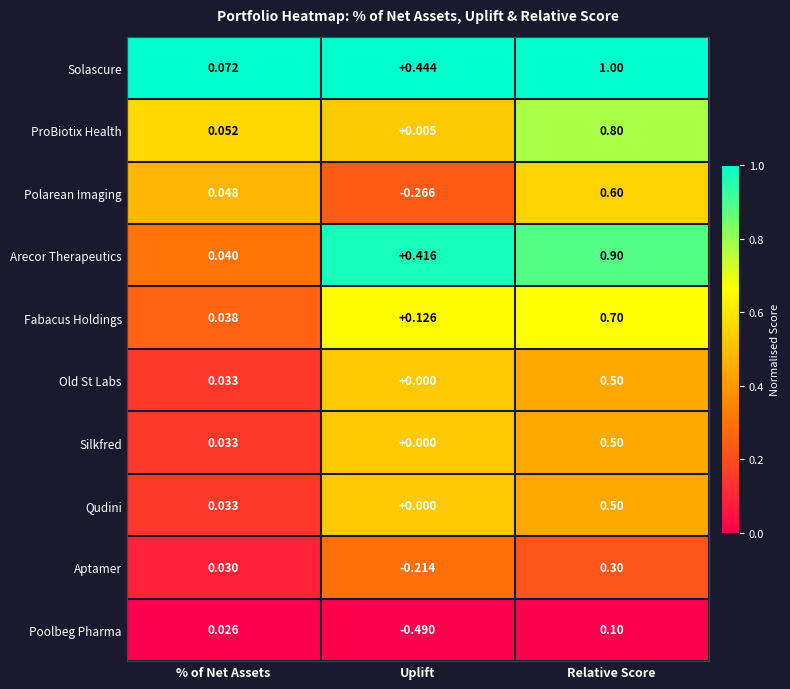

At which label does Poolbeg Pharma first exceed 0?

% of Net Assets